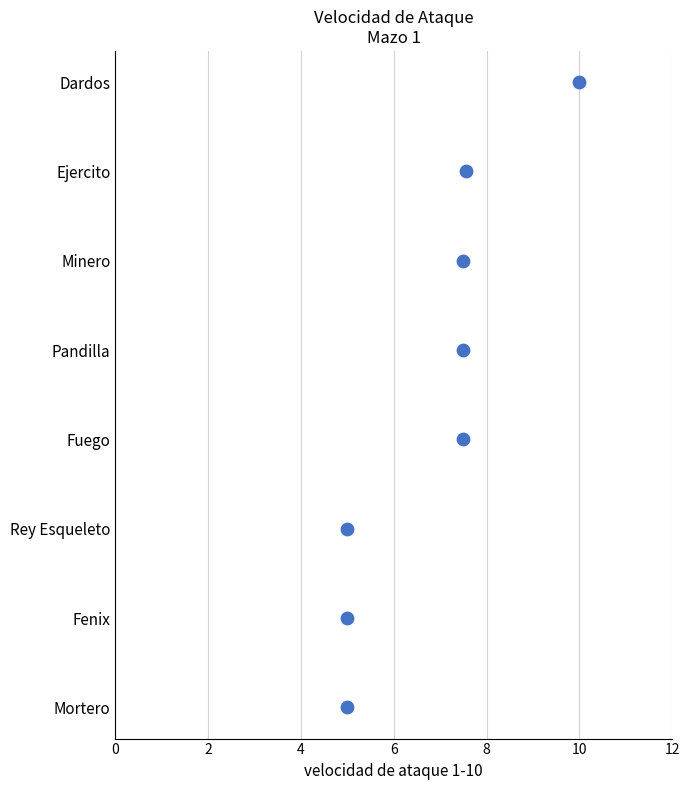

Which has a higher value, 7 or 6?

7